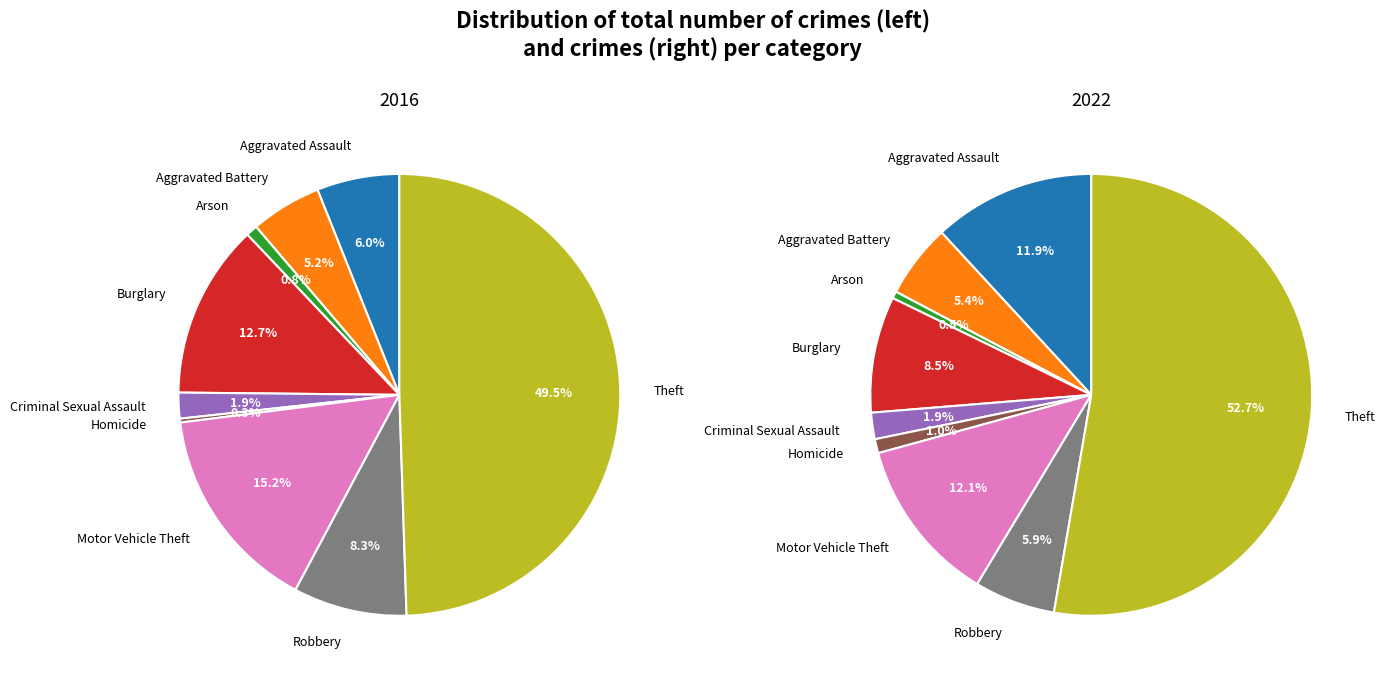

To the nearest percent, what percentage of the pie is 7?

8%